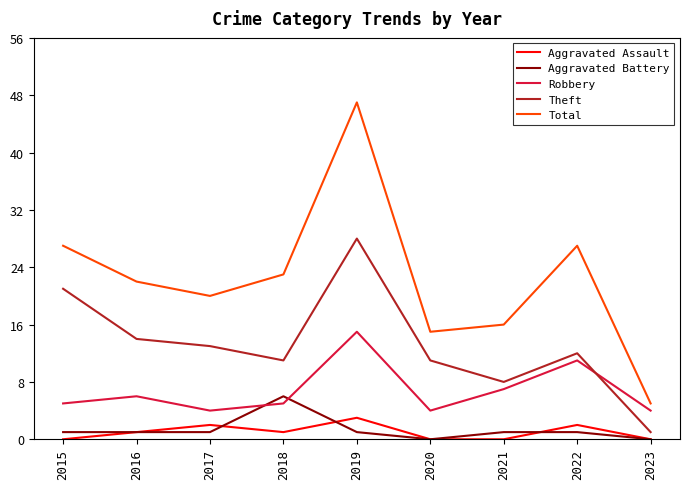

True or false: Theft and Robbery intersect in this chart.

True